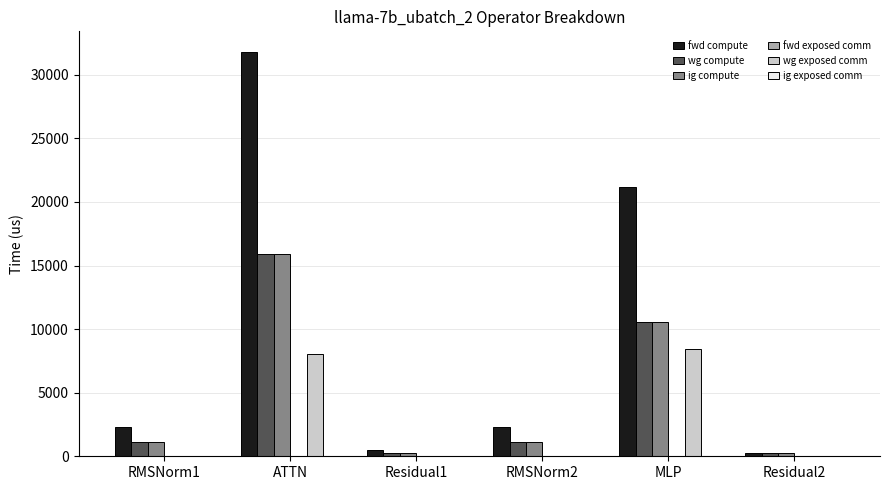

Which category has the highest value in the fwd compute series?

ATTN